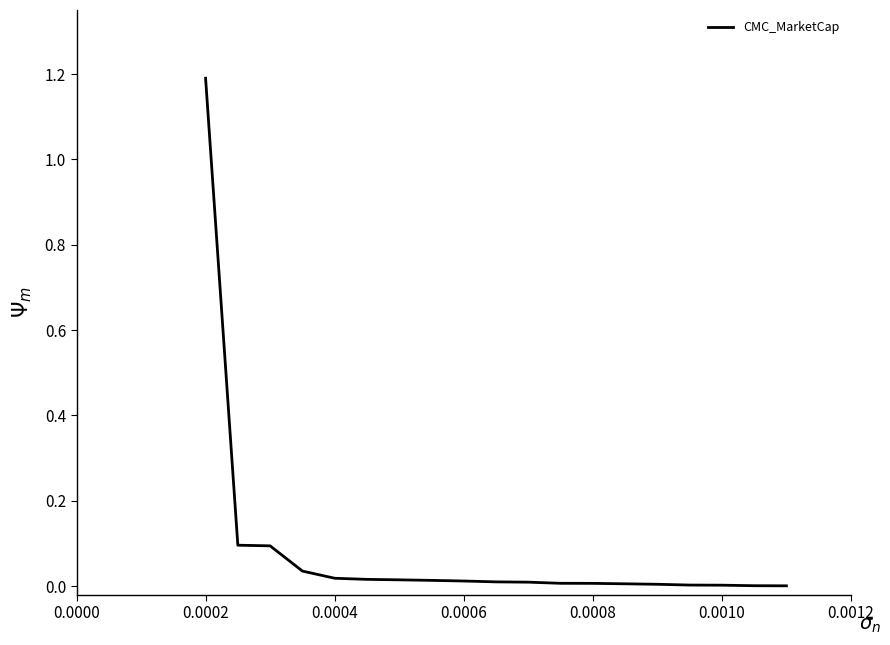

What is the greatest value displayed?

1.2